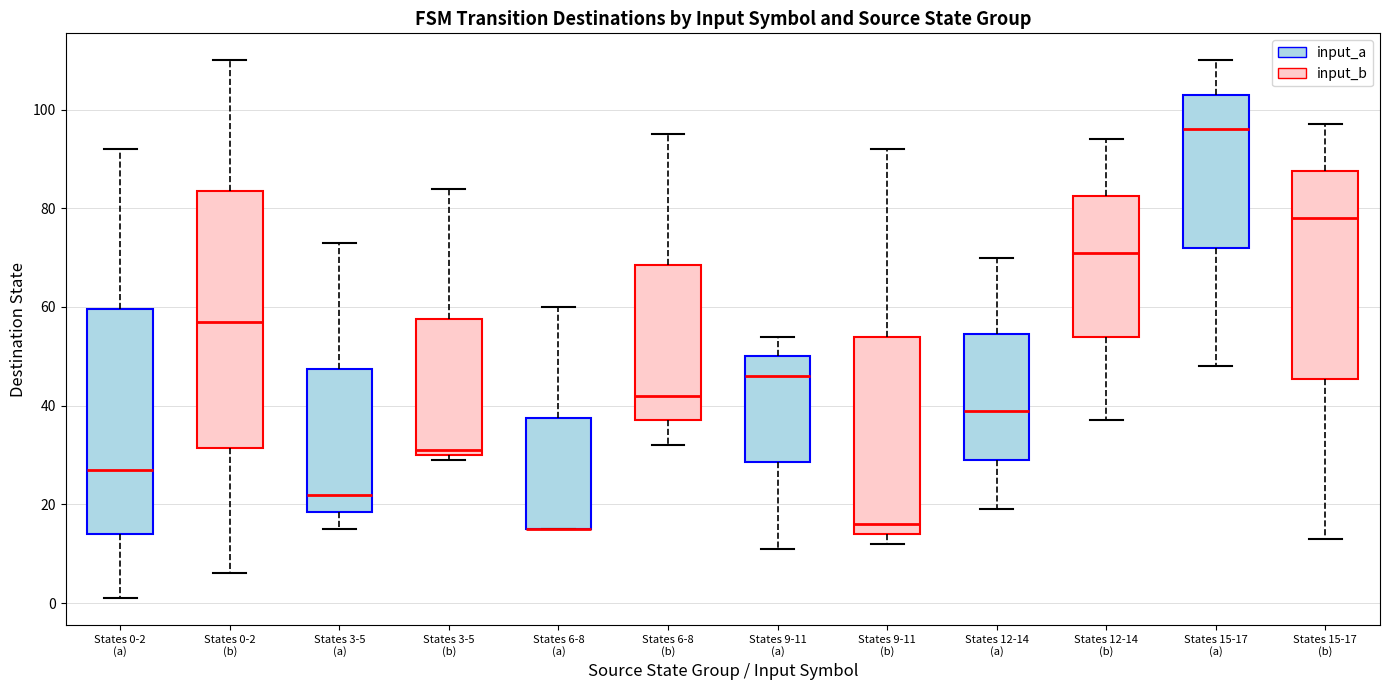

Reading left to right, read every box against the y-axis: the position of its median line, the range the box covers, and the ends of its whiskers. The values are not printed on the chart, so give them approximately, as read against the axis.

States 0-2 (a): median 28, box 14 to 60, whiskers 2 to 92
States 0-2 (b): median 58, box 32 to 84, whiskers 6 to 110
States 3-5 (a): median 22, box 18 to 48, whiskers 16 to 74
States 3-5 (b): median 32, box 30 to 58, whiskers 30 (just below the box's lower edge) to 84
States 6-8 (a): median 16 (drawn on the box's lower edge), box 16 to 38, whiskers 16 to 60
States 6-8 (b): median 42, box 38 to 68, whiskers 32 to 96
States 9-11 (a): median 46, box 28 to 50, whiskers 12 to 54
States 9-11 (b): median 16, box 14 to 54, whiskers 12 to 92
States 12-14 (a): median 40, box 30 to 54, whiskers 20 to 70
States 12-14 (b): median 72, box 54 to 82, whiskers 38 to 94
States 15-17 (a): median 96, box 72 to 104, whiskers 48 to 110
States 15-17 (b): median 78, box 46 to 88, whiskers 14 to 98